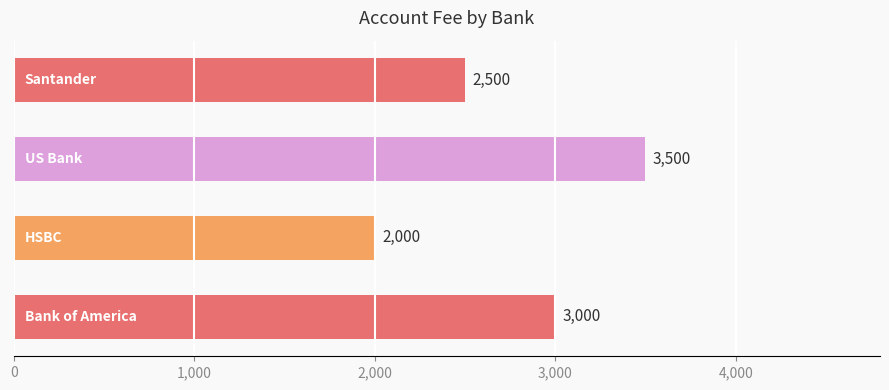

How many values are between 2500 and 3500?

3